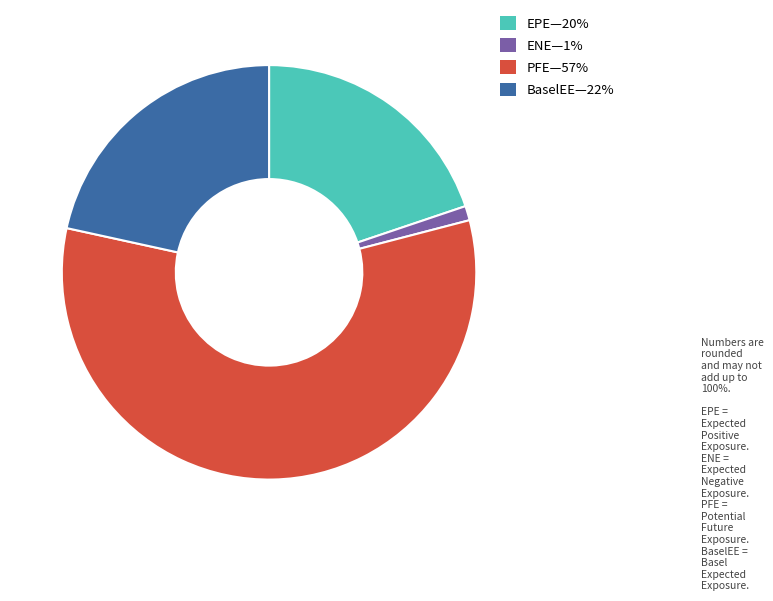

Is there any slice that represents more than half of the pie?

Yes